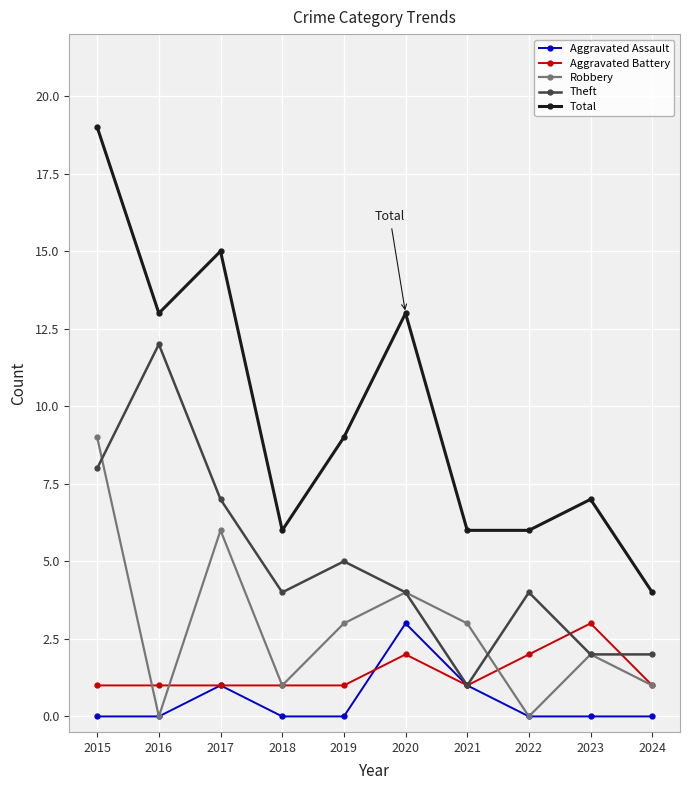

Rank the series at 2019 from lowest to highest value.

Aggravated Assault, Aggravated Battery, Robbery, Theft, Total